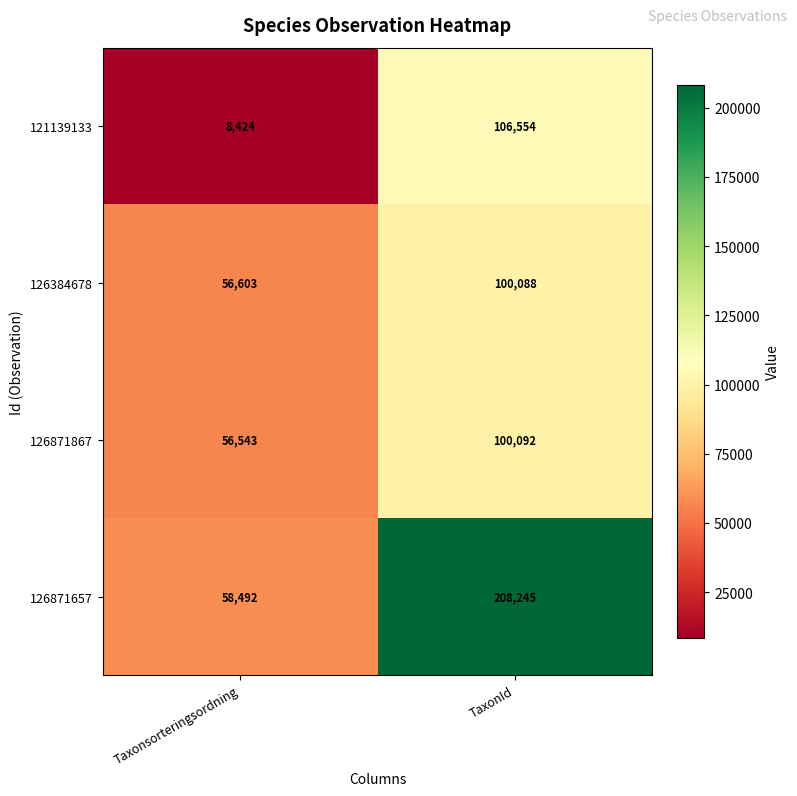

Which label corresponds to the smallest value in the chart?

Taxonsorteringsordning